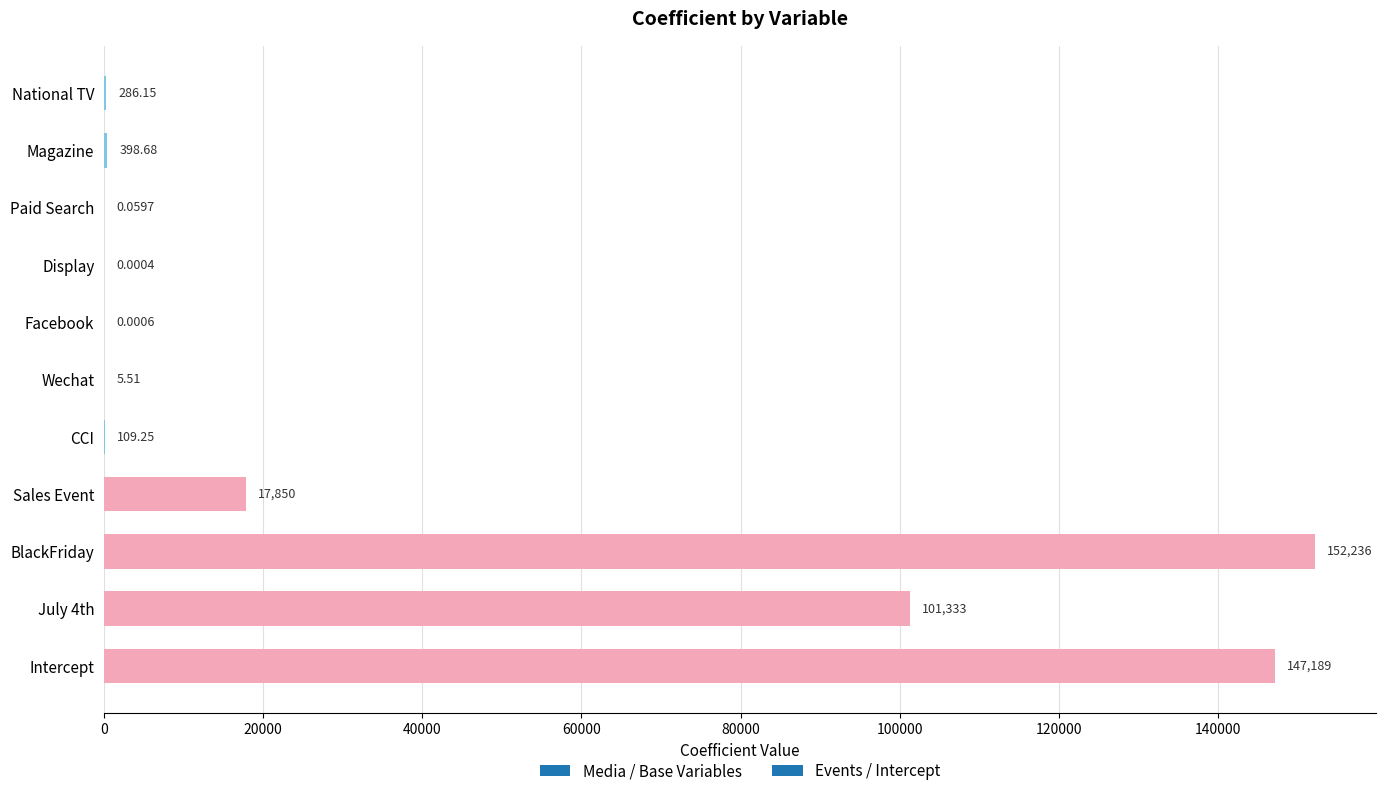

Between CCI and Sales Event, which is larger?

Sales Event